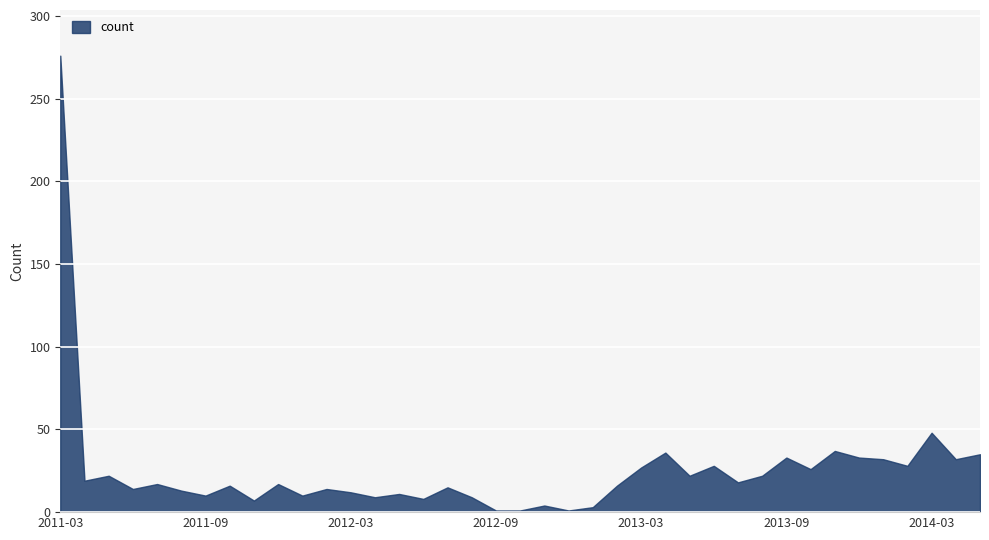

True or false: the data shows 12 at 2013-09.

False